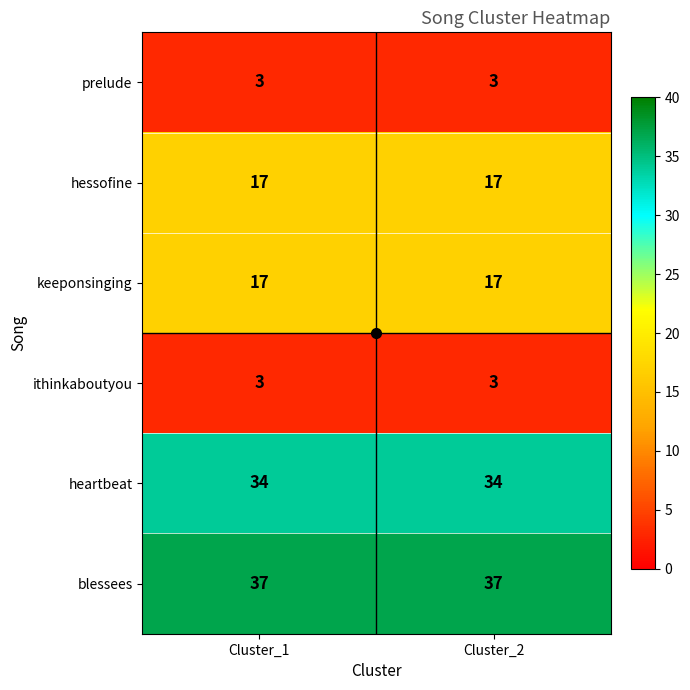

What is the total value across all series at Cluster_1?

111